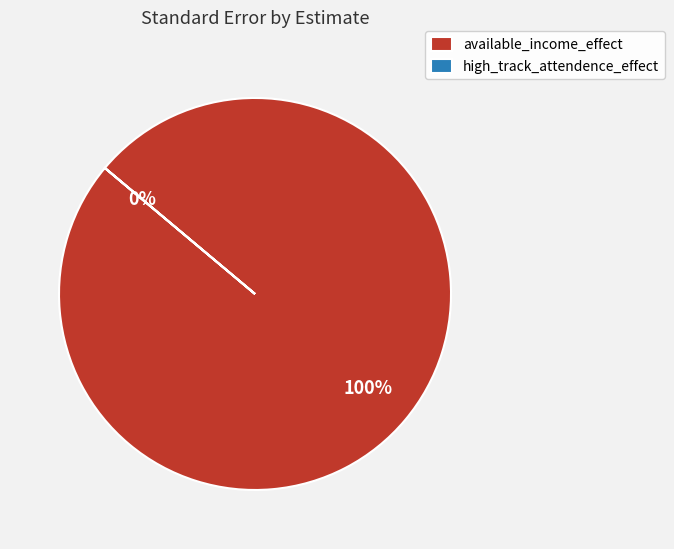

Which has a higher value, high_track_attendence_effect or available_income_effect?

available_income_effect